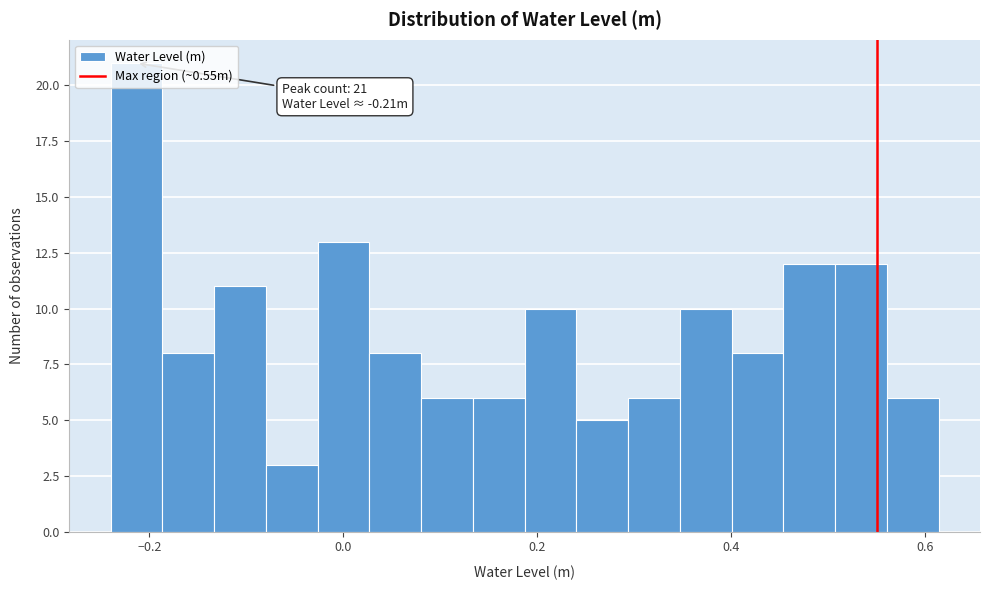

Read against the x-axis, roughly where is the centre of the tallest bar?

-0.22